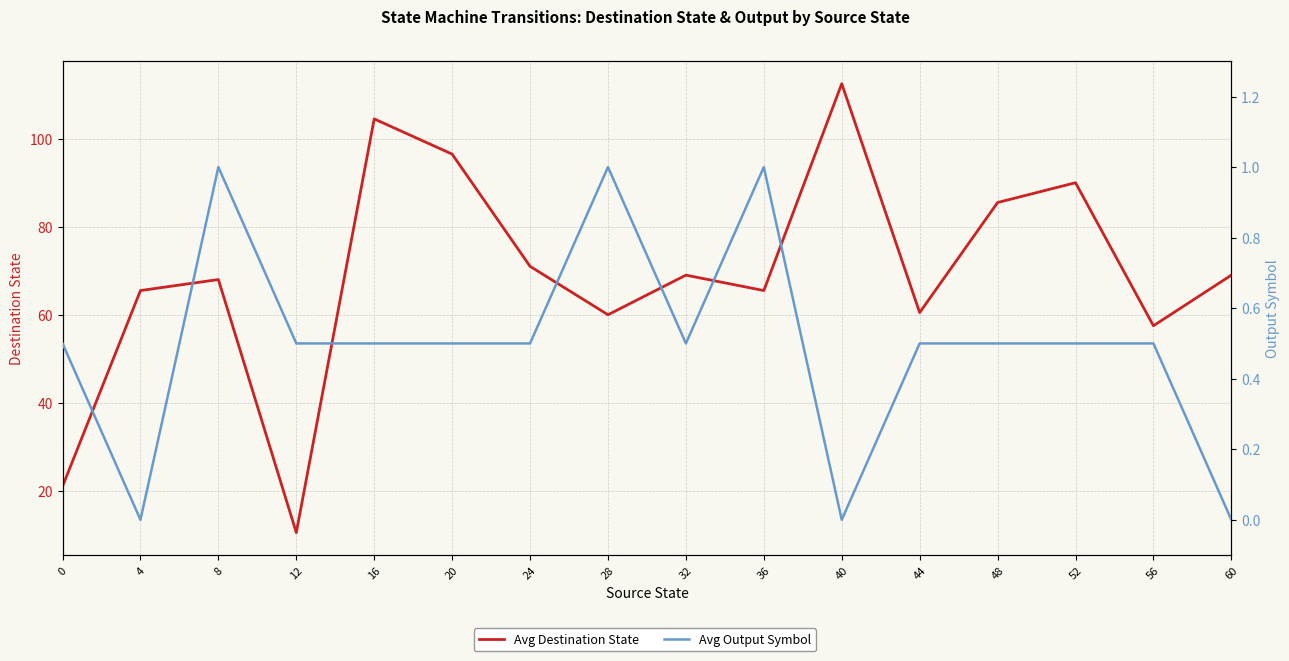

What is the value of the Avg Destination State point at the 6th from the left?

96.5